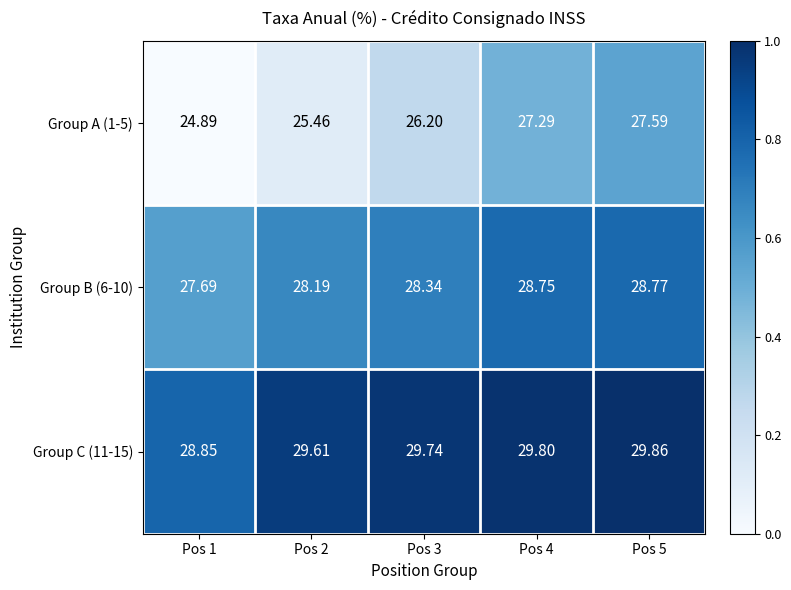

Is the value of Group A (1-5) at Pos 4 greater than the value of Group C (11-15) at Pos 5?

No